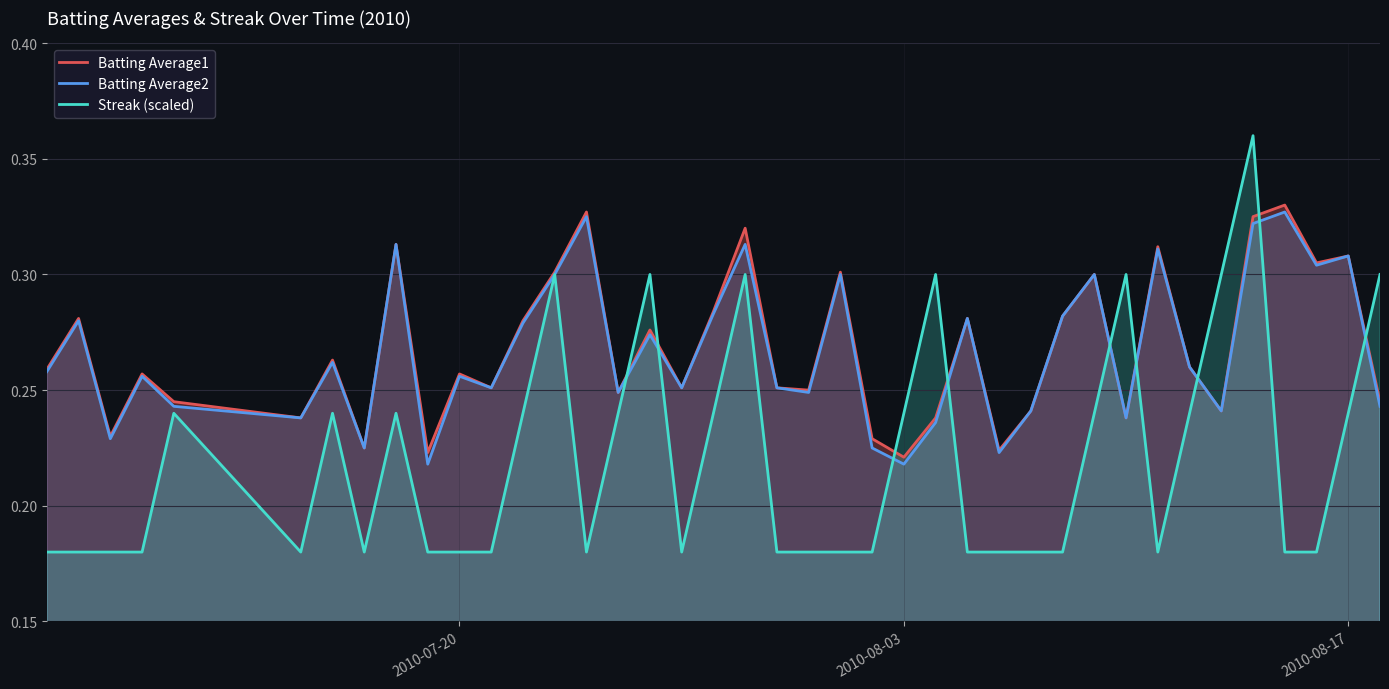

Which series has the largest range (max minus min)?

Streak (scaled)